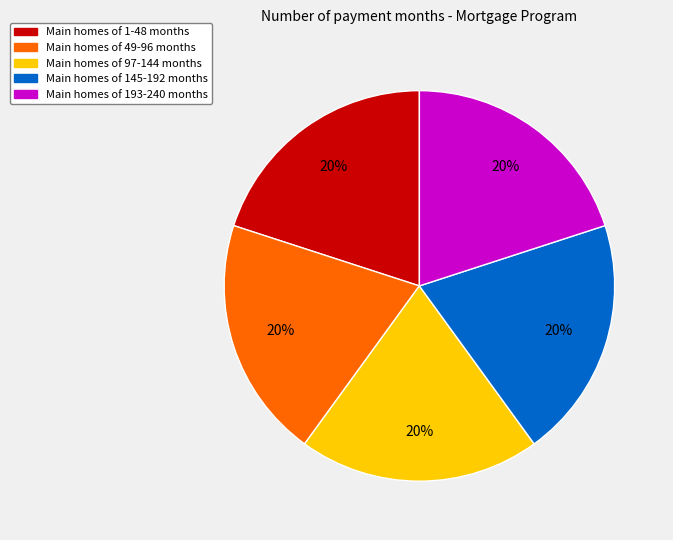

To the nearest percent, what is the average slice percentage?

20%